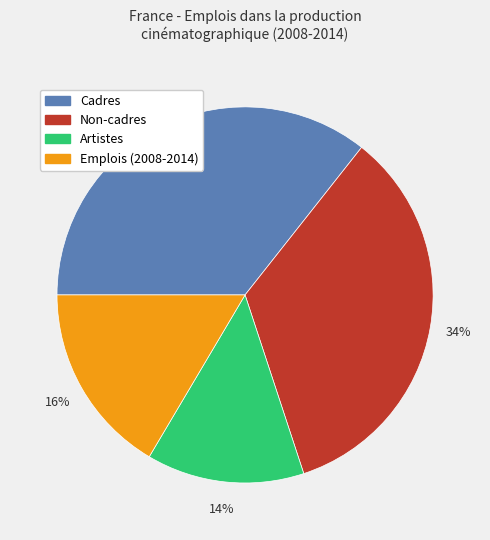

Between Cadres and Non-cadres, which is larger?

Cadres